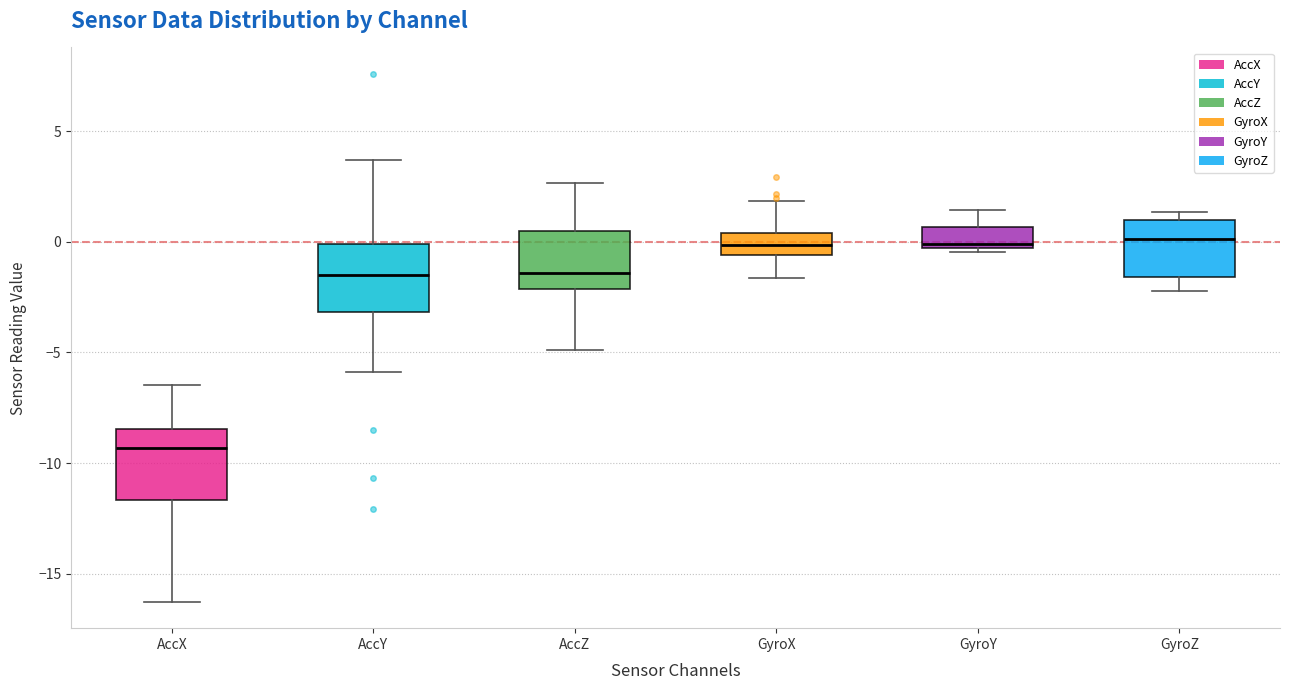

Reading left to right, read every box against the y-axis: the position of its median line, the range the box covers, and the ends of its whiskers. The values are not printed on the chart, so give them approximately, as read against the axis.

AccX: median -9.5, box -11.5 to -8.5, whiskers -16.5 to -6.5
AccY: median -1.5, box -3.0 to 0.0, whiskers -6.0 to 3.5
AccZ: median -1.5, box -2.0 to 0.5, whiskers -5.0 to 2.5
GyroX: median 0.0, box -0.5 to 0.5, whiskers -1.5 to 2.0
GyroY: median 0.0, box -0.5 to 0.5, whiskers -0.5 (just below the box's lower edge) to 1.5
GyroZ: median 0.0, box -1.5 to 1.0, whiskers -2.0 to 1.5